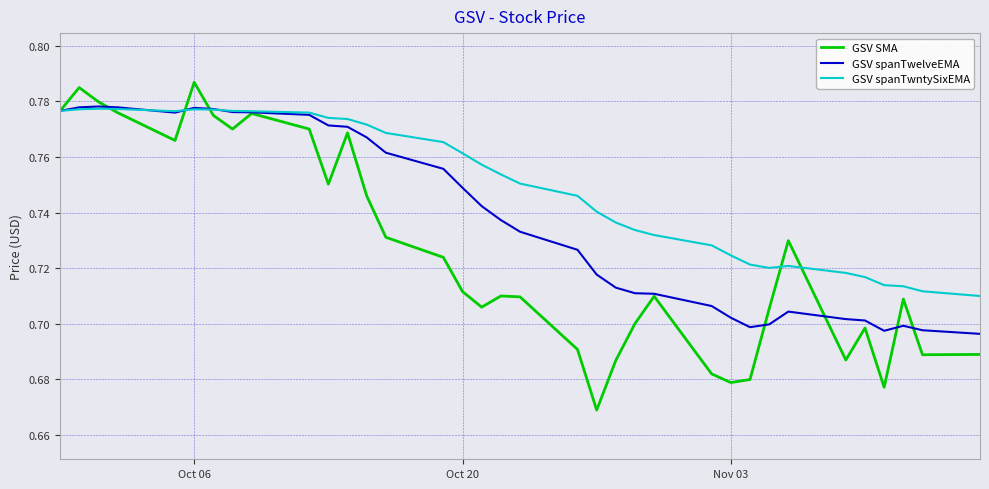

List the series in order of their overall mean, highest first.

GSV spanTwntySixEMA, GSV spanTwelveEMA, GSV SMA